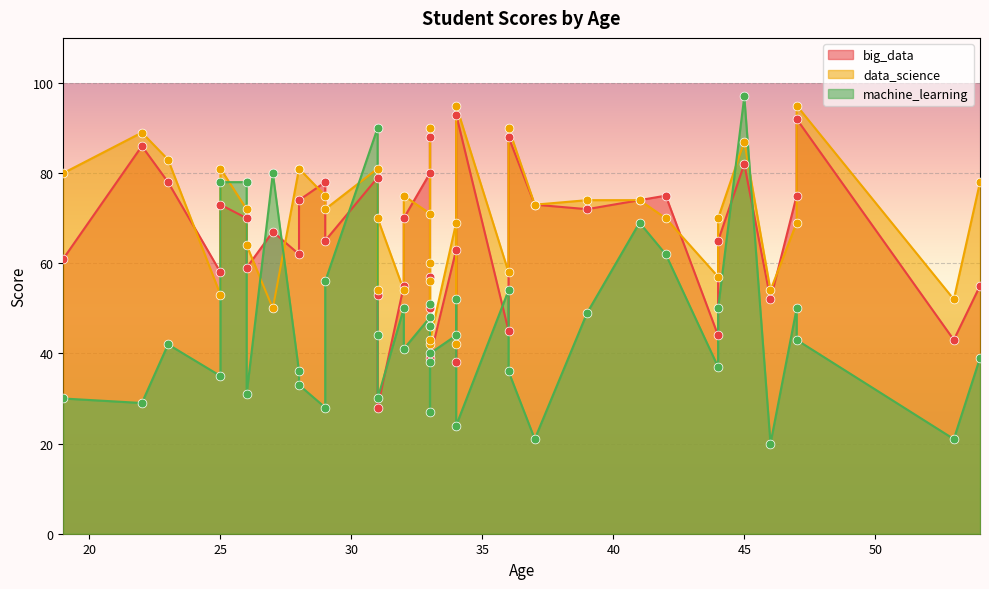

At how many categories does at least one series exceed 80?

11